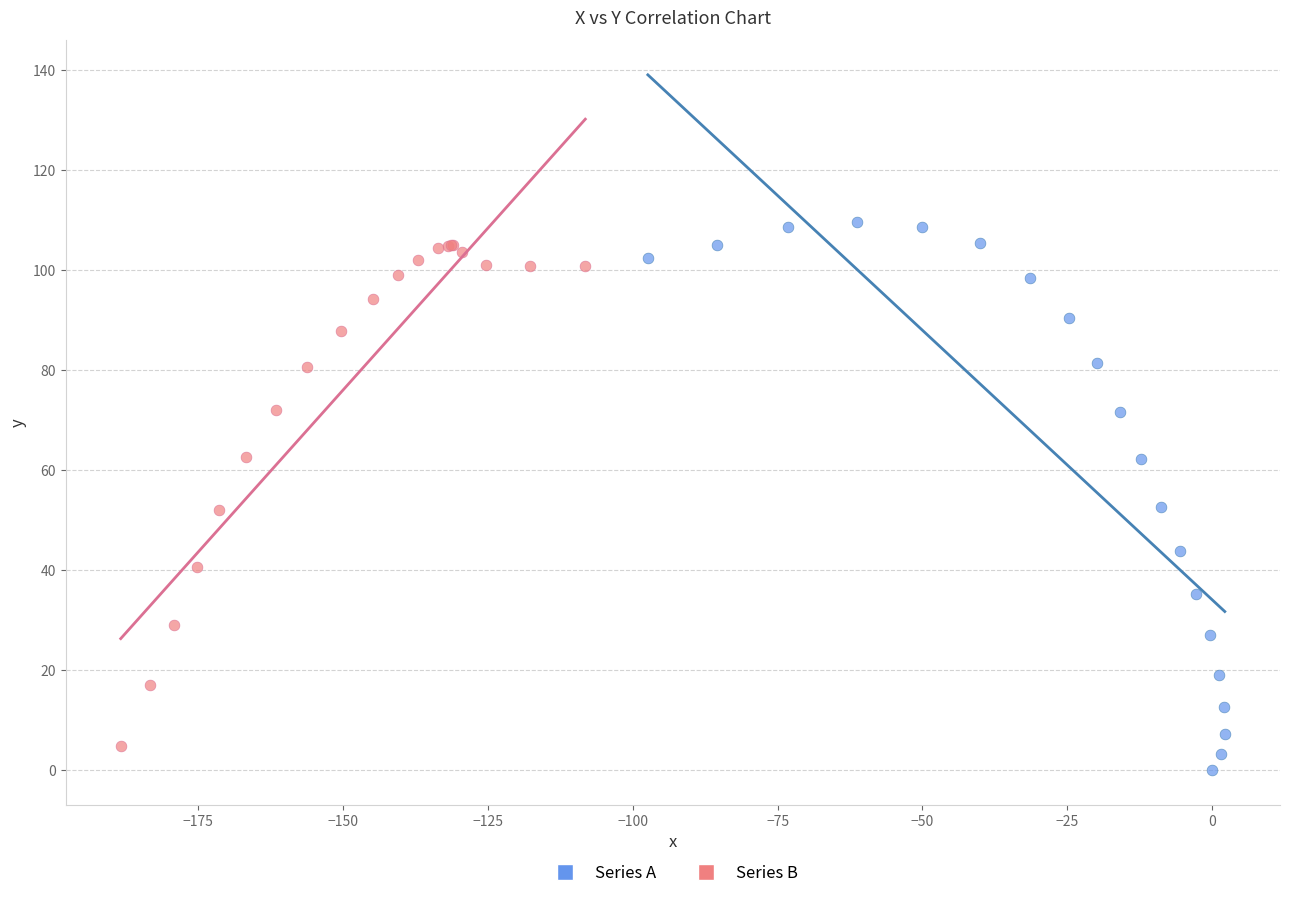

Which series has the largest Y range (max minus min)?

Series A